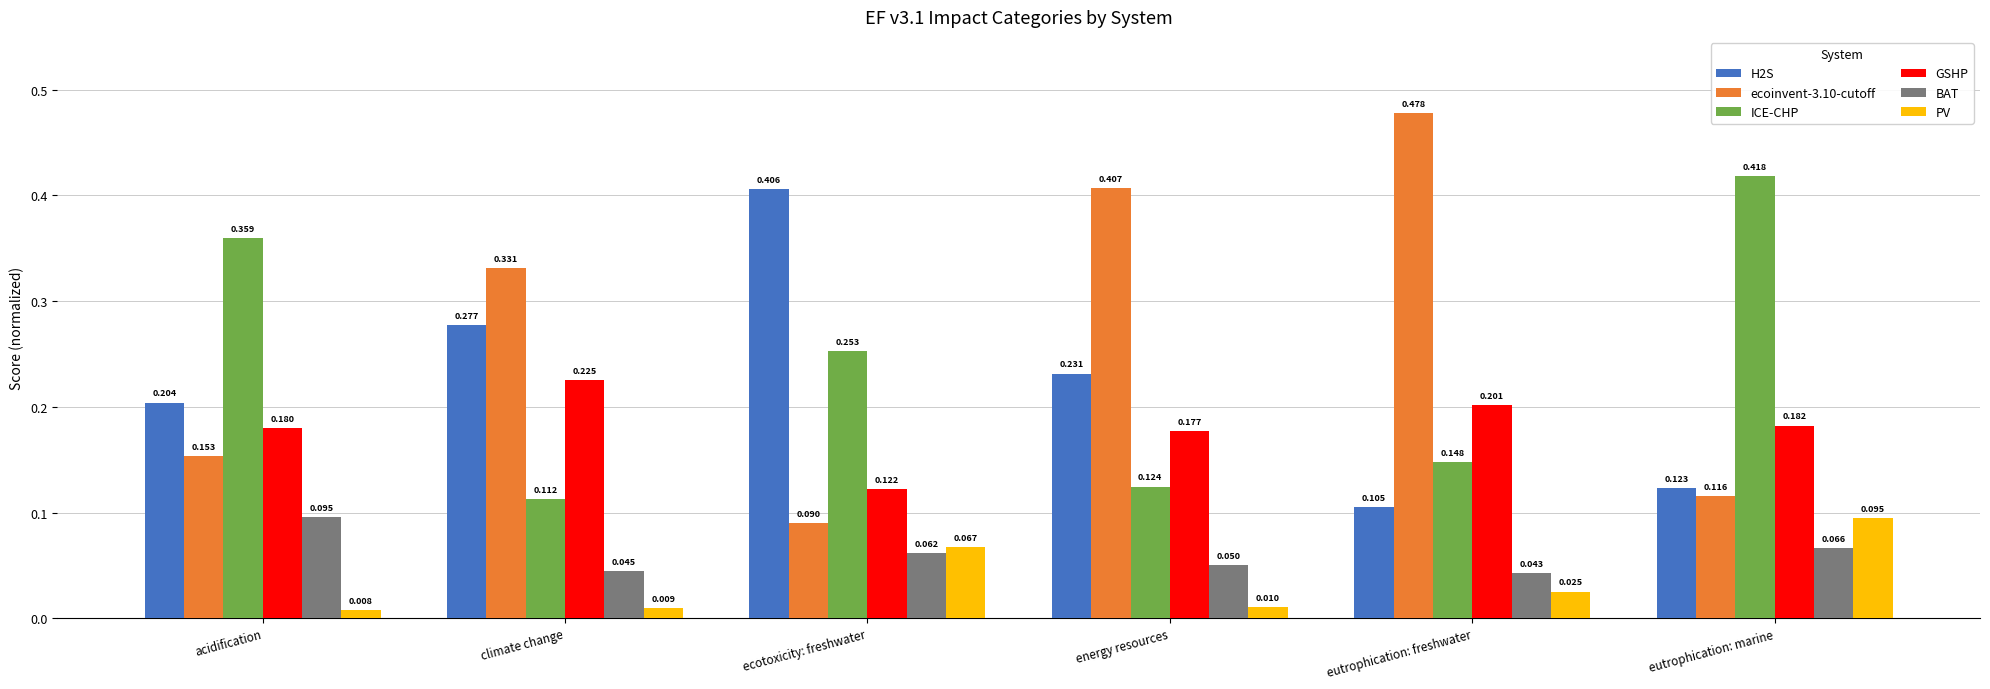

What is the label of the 6th bar from the left?

eutrophication: marine